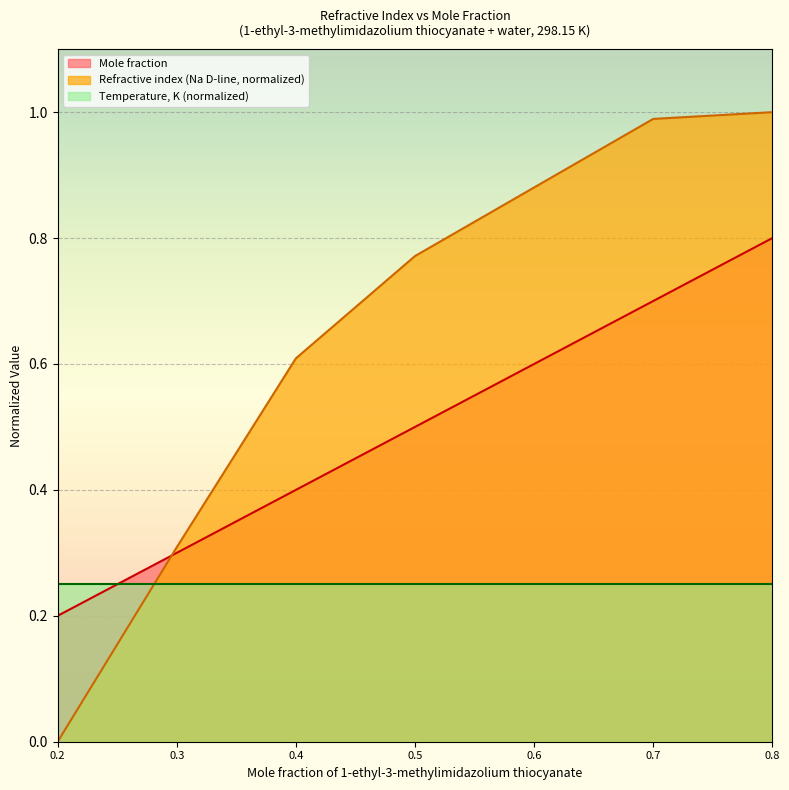

Which series has the largest total across all categories?

Refractive index (Na D-line, normalized)